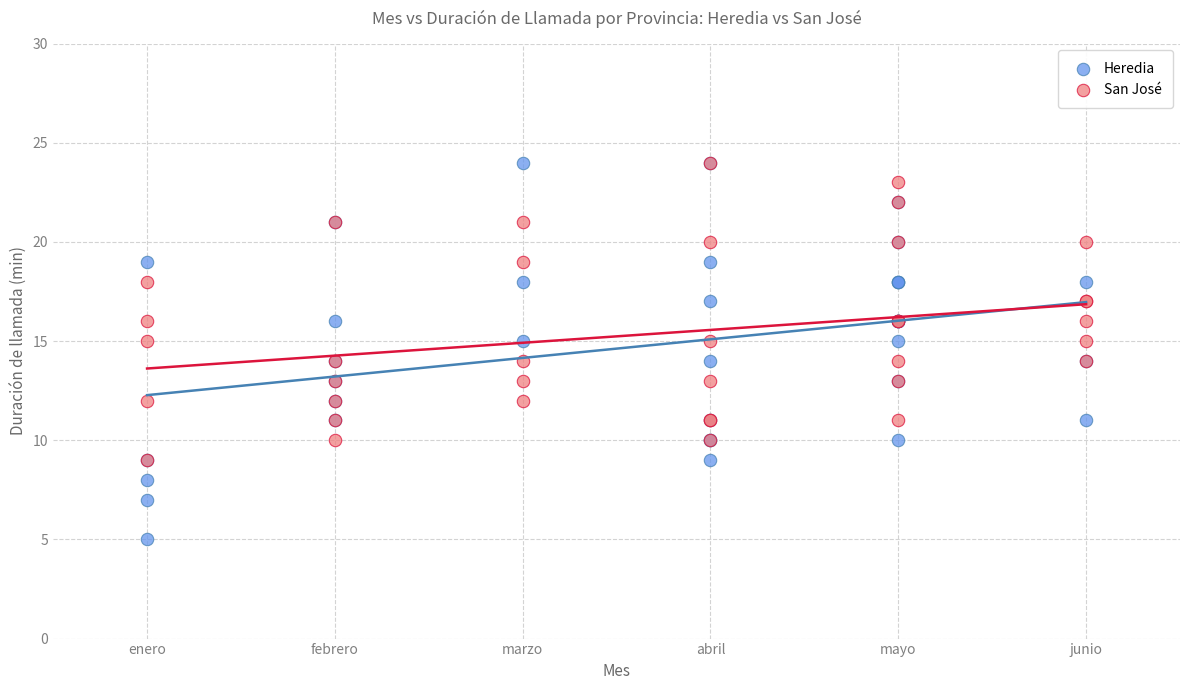

Which series reaches the minimum Y coordinate?

Heredia